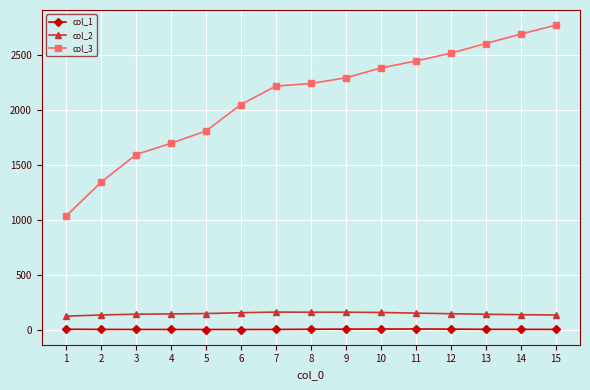

What is the value of the col_2 point at the 6th from the left?

153.5